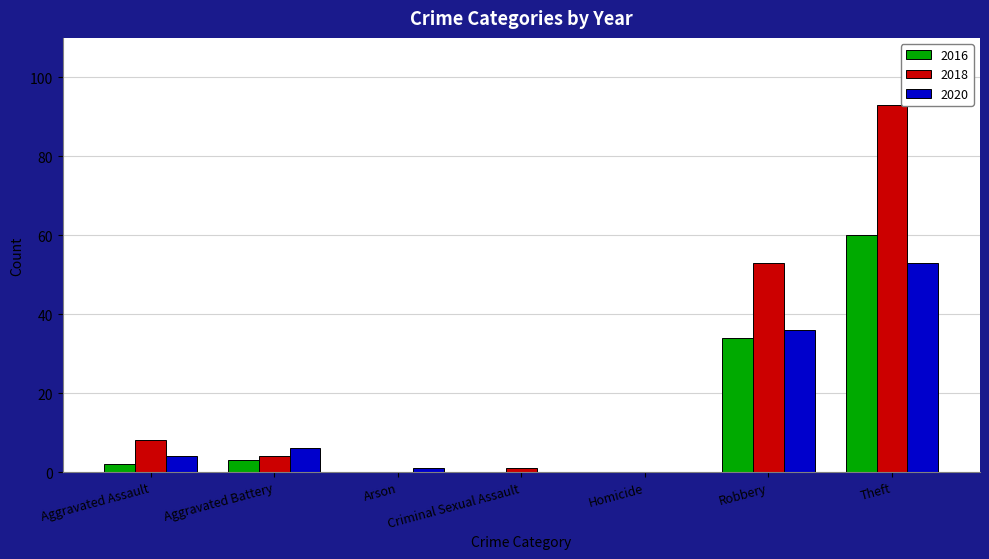

What is the sum of the 2016 values at Aggravated Battery and Homicide?

3